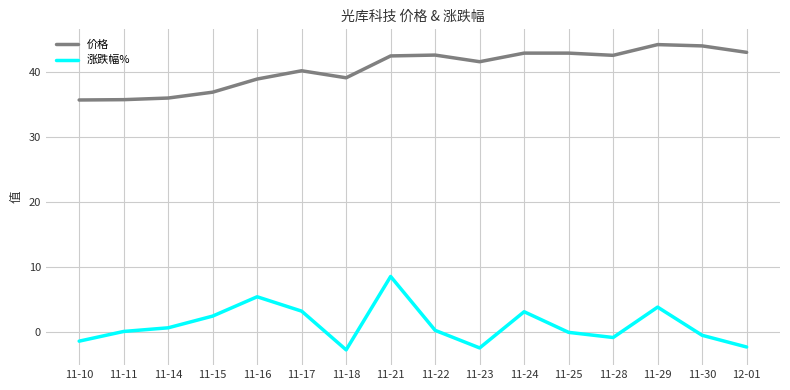

Is it true that 涨跌幅% equals 3.2 at 11-24?

True